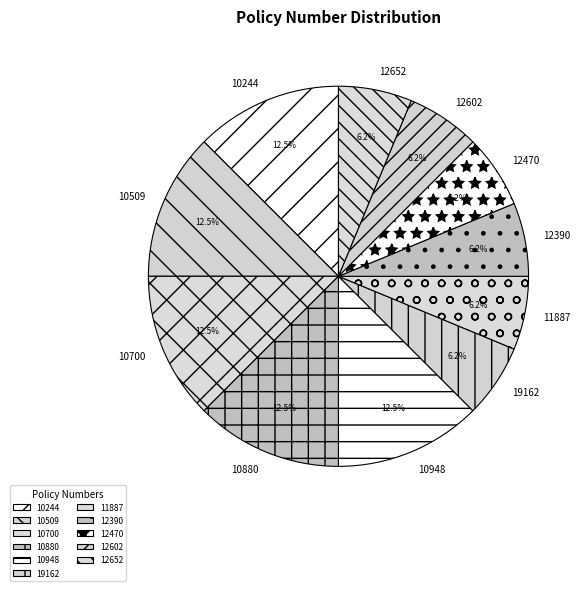

Is 12390 the majority of the pie?

No